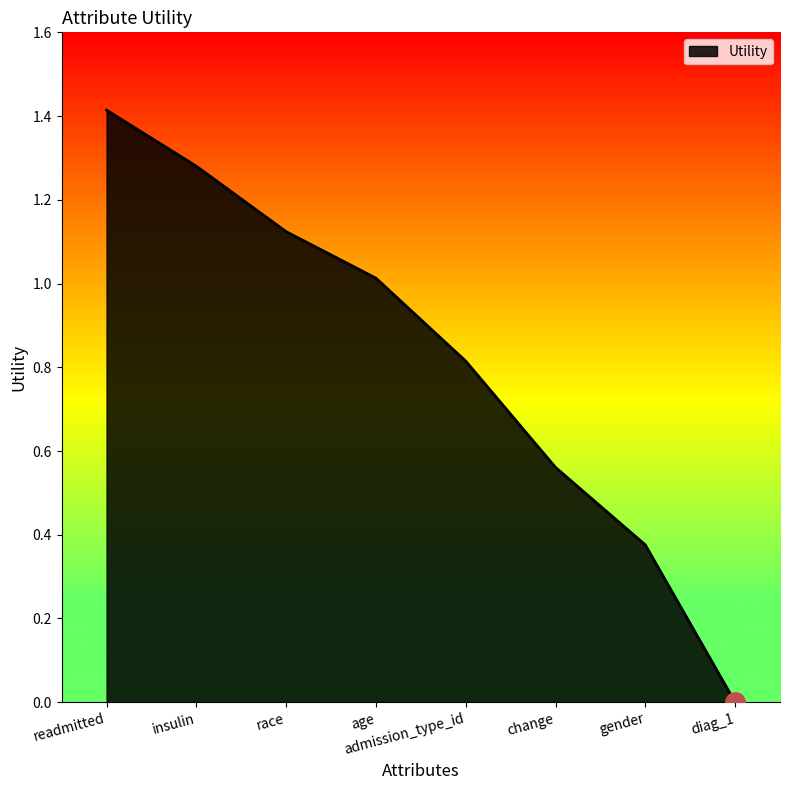

List the labels in order of value, largest first.

readmitted, insulin, race, age, admission_type_id, change, gender, diag_1